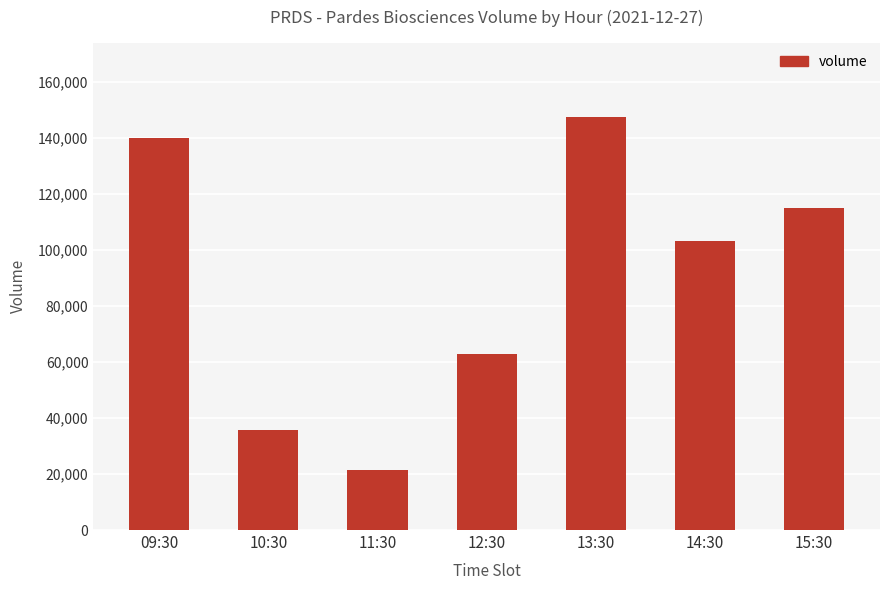

List the labels in order of value, smallest first.

11:30, 10:30, 12:30, 14:30, 15:30, 09:30, 13:30